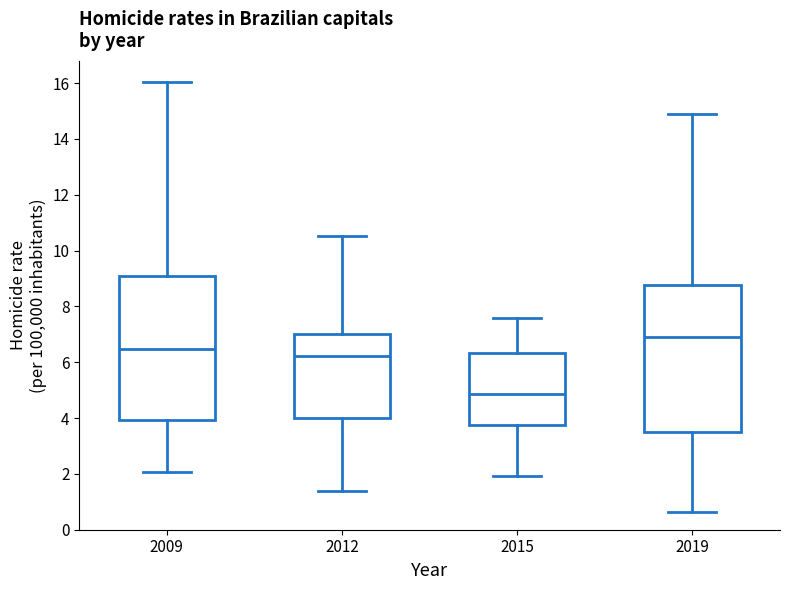

Reading left to right, transcribe this box plot: for each box, give where its median line is, the range the box spans, and where its two whiskers end, as read against the y-axis. The values are not printed on the chart, so give them approximately, as read against the axis.

2009: median 6.4, box 4.0 to 9.2, whiskers 2.0 to 16.0
2012: median 6.2, box 4.0 to 7.0, whiskers 1.4 to 10.6
2015: median 4.8, box 3.8 to 6.4, whiskers 2.0 to 7.6
2019: median 6.8, box 3.6 to 8.8, whiskers 0.6 to 15.0